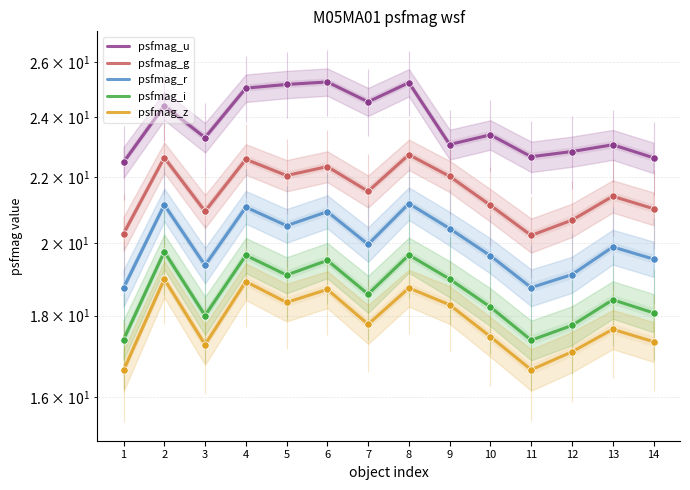

Which series contains the highest Y value?

psfmag_u